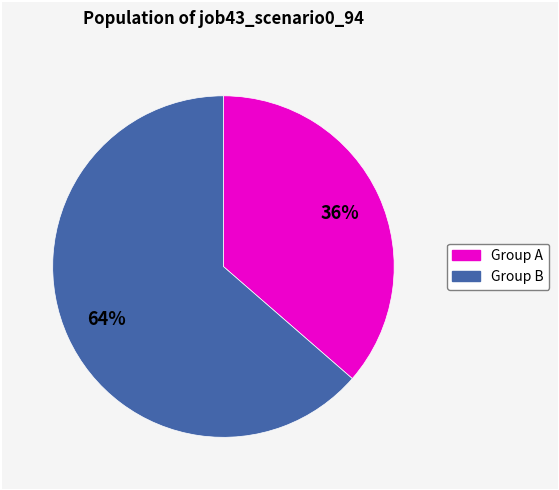

Is there any slice that represents more than half of the pie?

Yes